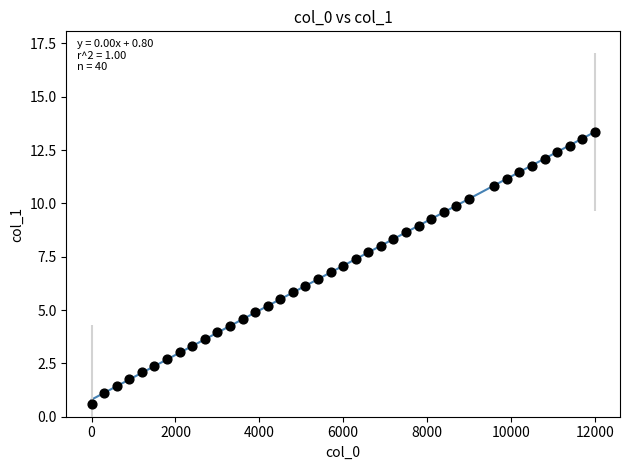

What is the range of X values (max minus min)?

12000.0